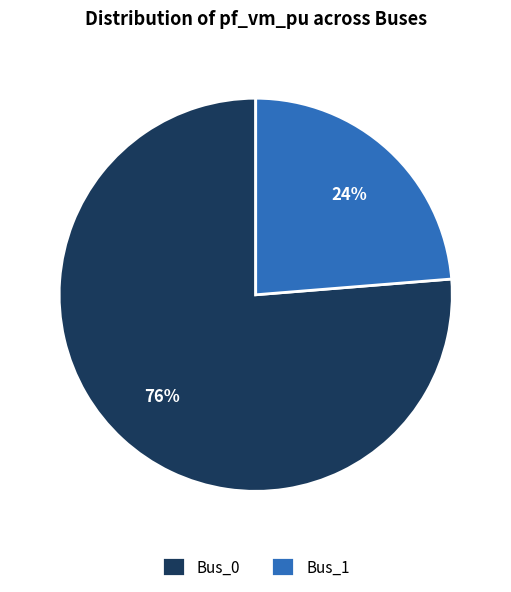

Which slice is the largest?

Bus_0